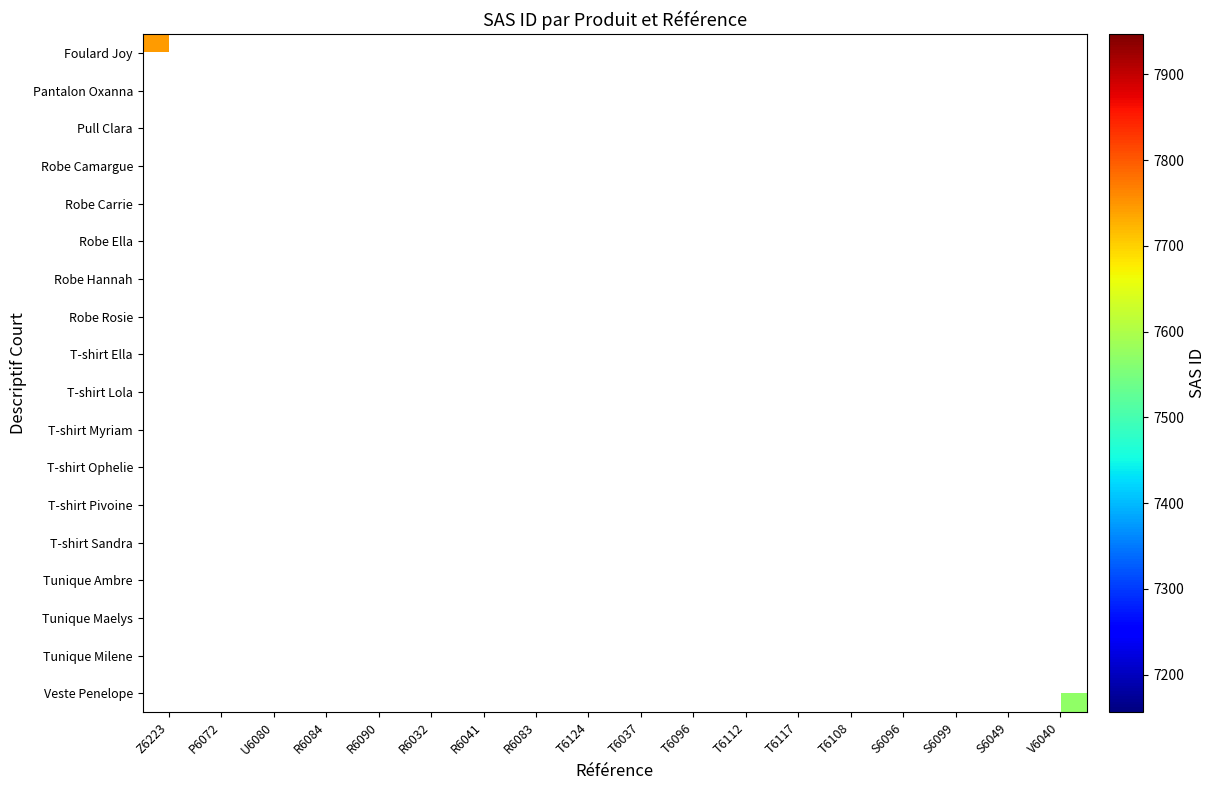

How many distinct data groups are displayed?

18